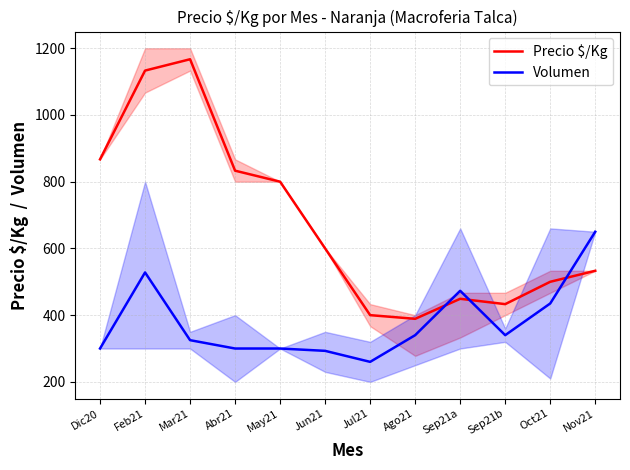

What are all the series names shown in the legend?

Precio $/Kg, Volumen